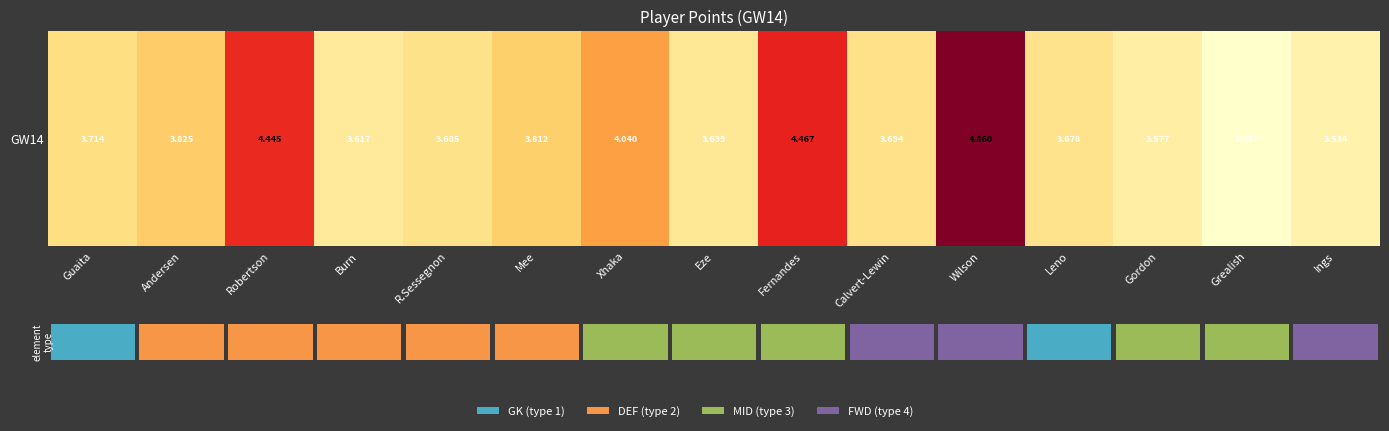

Which label corresponds to the smallest value in the chart?

Grealish